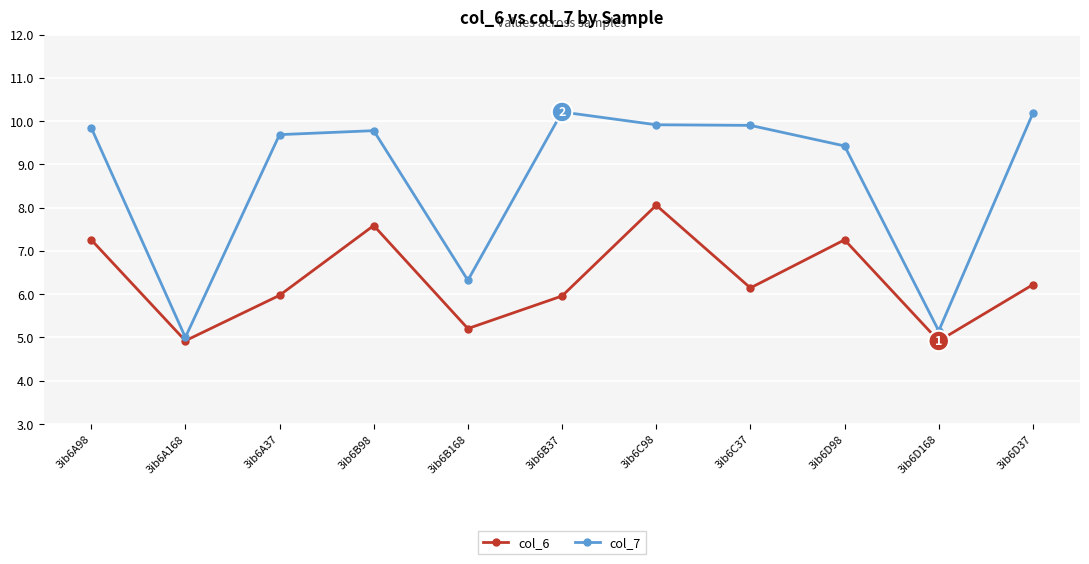

How many data points does each series have?

11